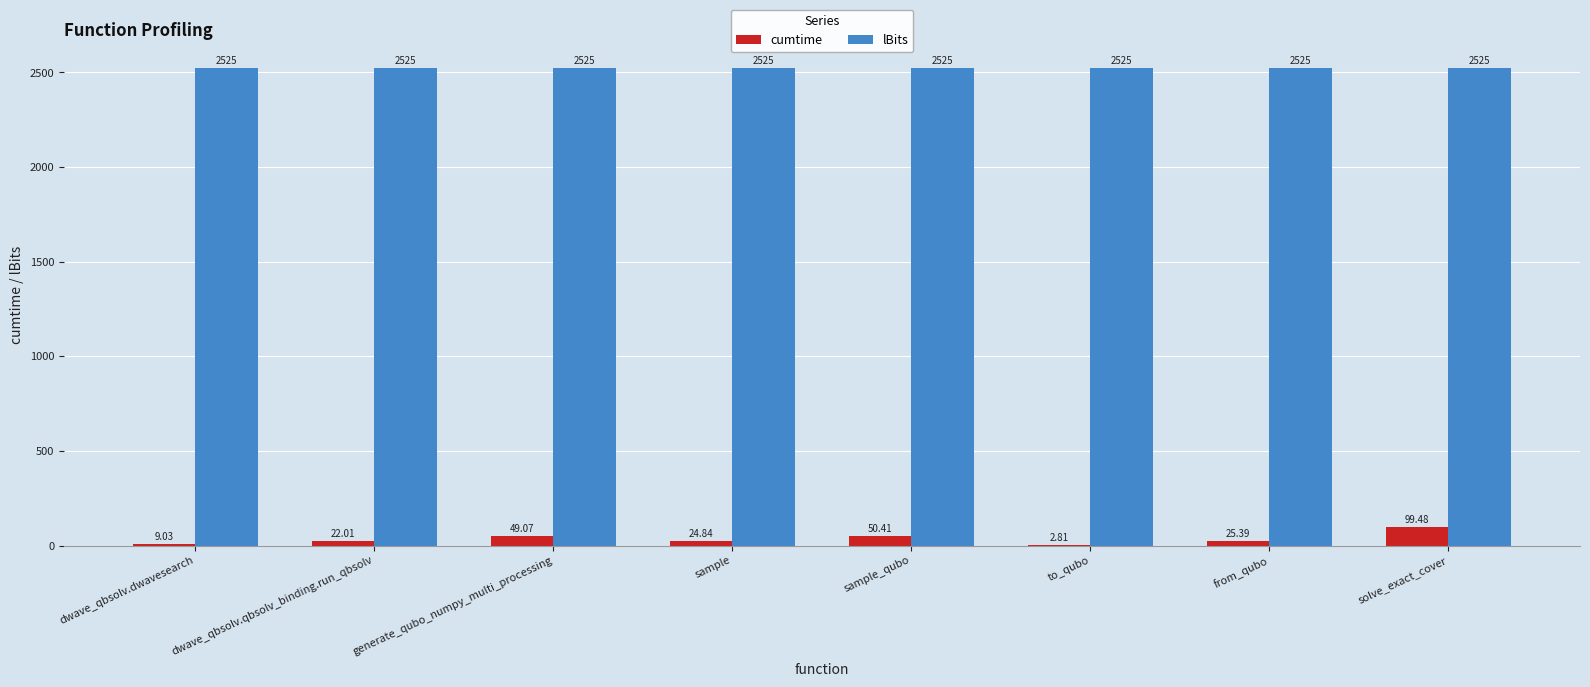

Between dwave_qbsolv.qbsolv_binding.run_qbsolv and to_qubo, which series saw the biggest shift?

cumtime